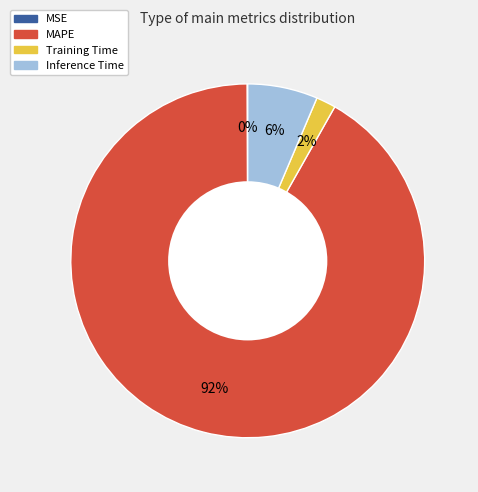

Does MAPE represent more than half of the total?

Yes